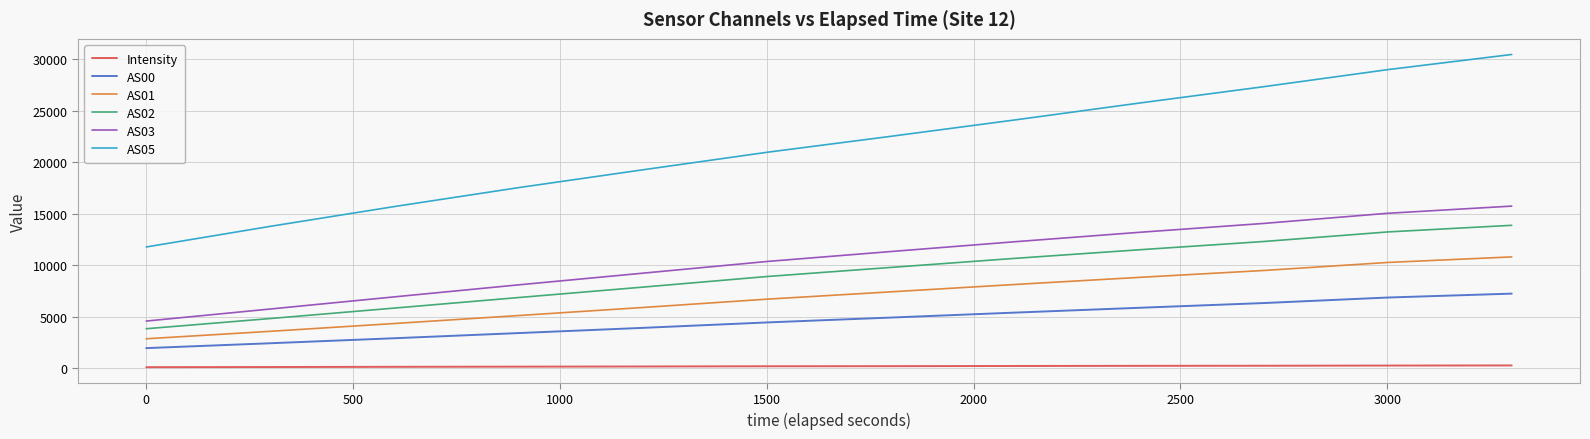

True or false: AS00 and AS05 intersect in this chart.

False